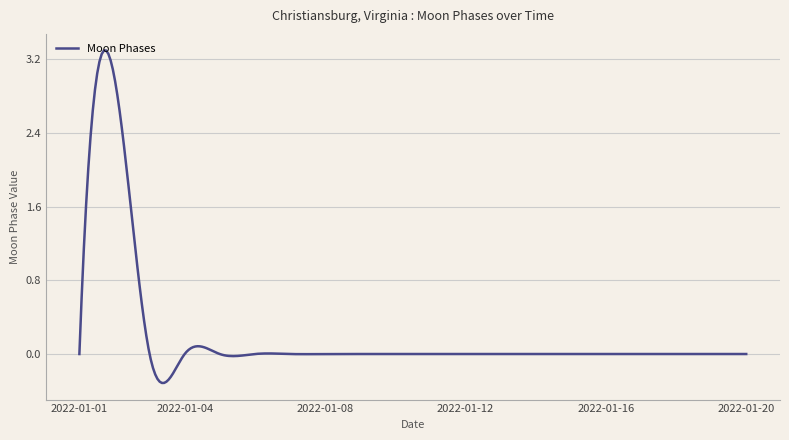

What is the difference between the maximum and minimum values?

3.6